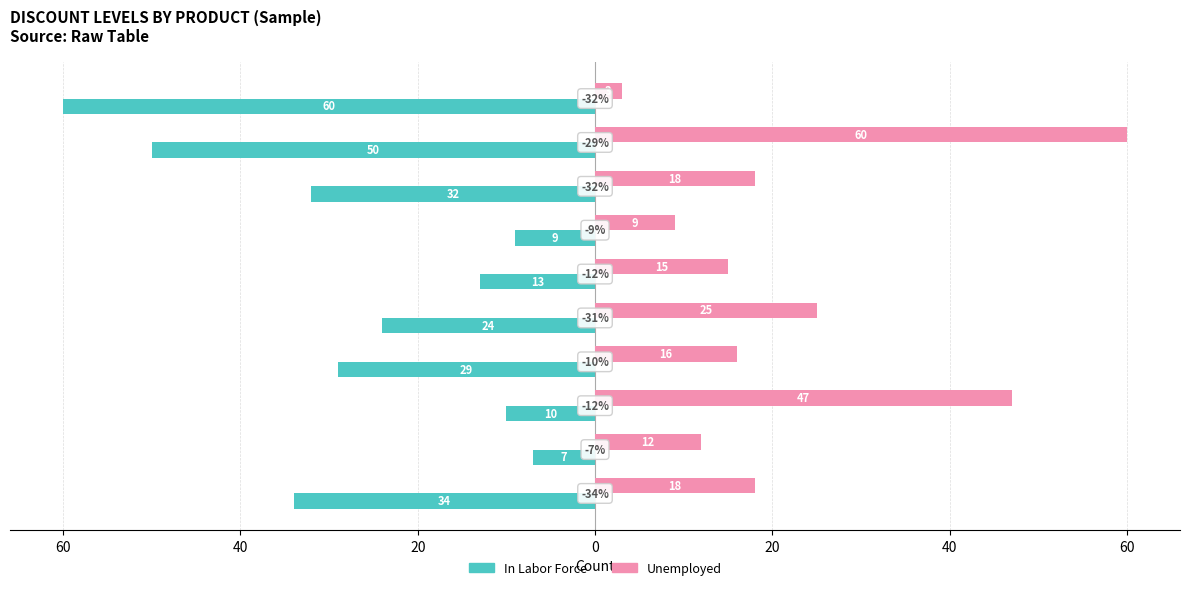

What is the label of the 9th bar from the right?

60